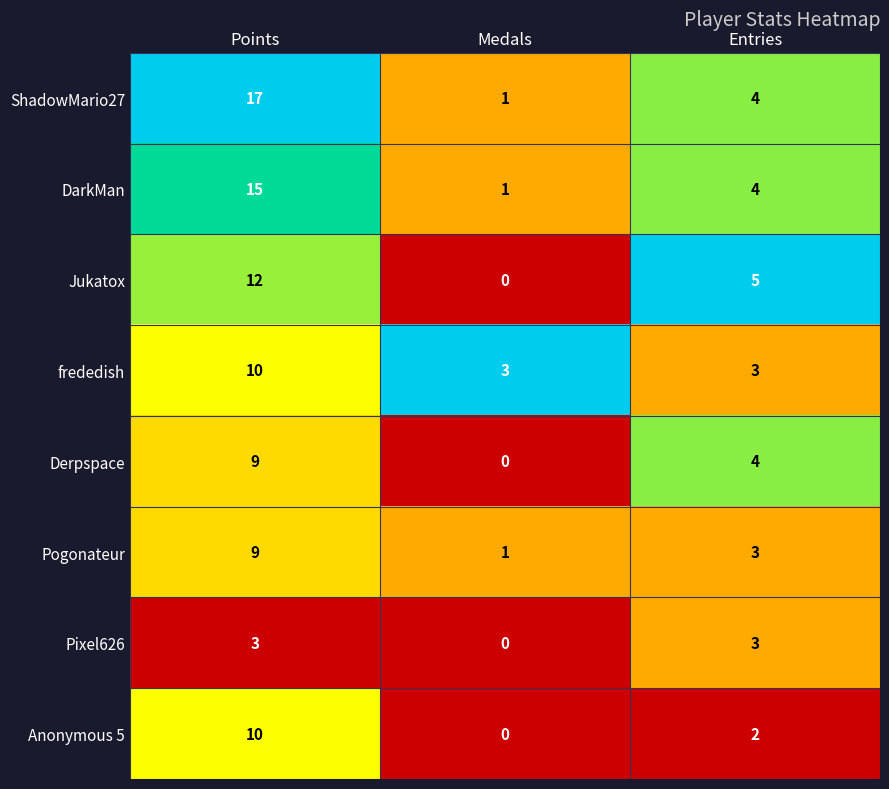

Which label corresponds to the smallest value in the chart?

Medals